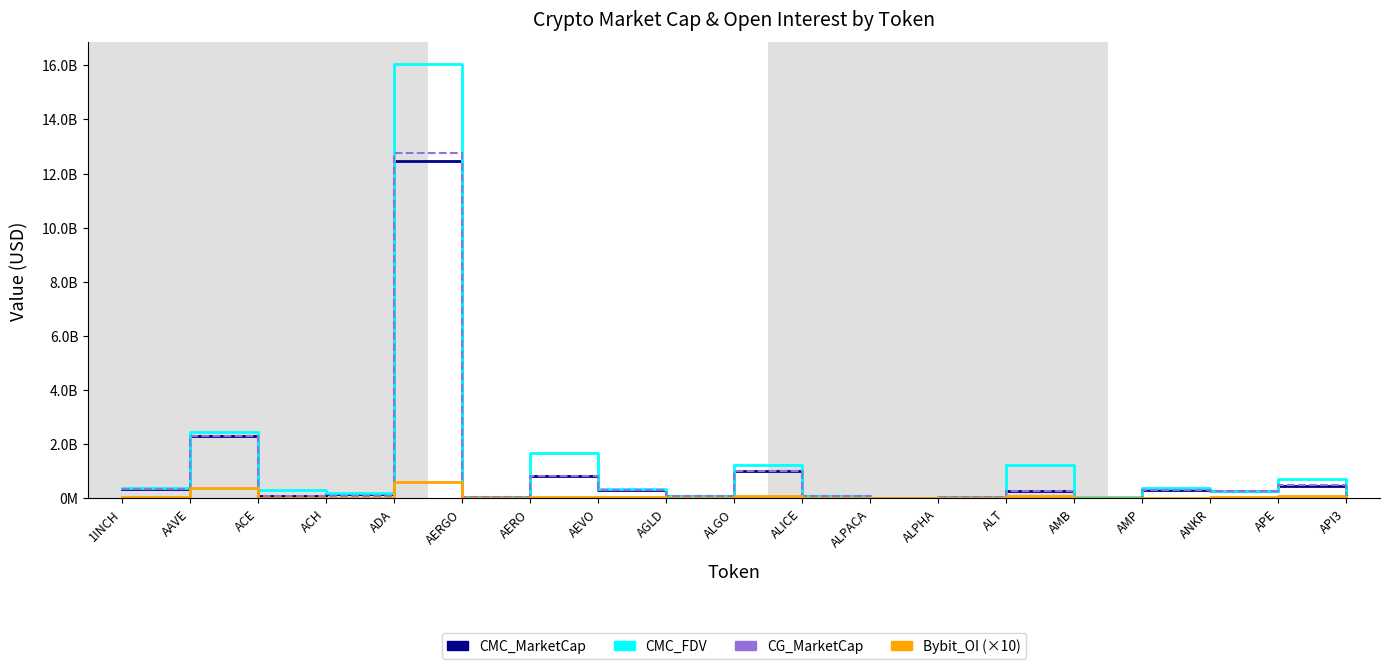

Reading left to right, list all the values displayed in this chart.

CMC_MarketCap: 1INCH=334061775.5	AAVE=2305509473.0	ACE=81948988.4	ACH=161230718.5	ADA=12473313990.5	AERGO=48487880.0	AERO=838391795.5	AEVO=300738801.0	AGLD=78077717.3	ALGO=1014615633.7	ALICE=71289337.3	ALPACA=24626207.2	ALPHA=54054729.2	ALT=282229495.9	AMB=21916826.9	AMP=309238186.0	ANKR=269397105.4	APE=440636240.5	API3=126536998.1
CMC_FDV: 1INCH=392797028.3	AAVE=2466986575.3	ACE=308719088.2	ACH=195952725.1	ADA=16052165378.6	AERGO=52137505.7	AERO=1684507730.5	AEVO=341057947.4	AGLD=78077717.3	ALGO=1220296569.4	ALICE=104971047.8	ALPACA=30688679.3	ALPHA=60328938.9	ALT=1236506841.3	AMB=40676086.6	AMP=380074280.5	ANKR=269397105.4	APE=728449786.7	API3=208292662.1
CG_MarketCap: 1INCH=334322892.0	AAVE=2306400911.0	ACE=81914177.0	ACH=96920259.0	ADA=12739941902.0	AERGO=48554416.0	AERO=835644495.0	AEVO=300784234.0	AGLD=78139070.0	ALGO=1014990968.0	ALICE=96733262.0	ALPACA=24624483.0	ALPHA=54095657.0	ALT=285700285.0	AMB=19332974.0	AMP=309445302.0	ANKR=269731715.0	APE=490953456.0	API3=170806978.0
Bybit_OI (×10): 1INCH=55010390.0	AAVE=379550600.0	ACE=13652420.0	ACH=18278100.0	ADA=589169860.0	AERGO=12248970.0	AERO=60847720.0	AEVO=49877890.0	AGLD=13766840.0	ALGO=73436130.0	ALICE=28227510.0	ALPACA=9827530.0	ALPHA=11367130.0	ALT=72999030.0	AMB=14651390.0	AMP=0.0	ANKR=34802680.0	APE=83575780.0	API3=32427020.0